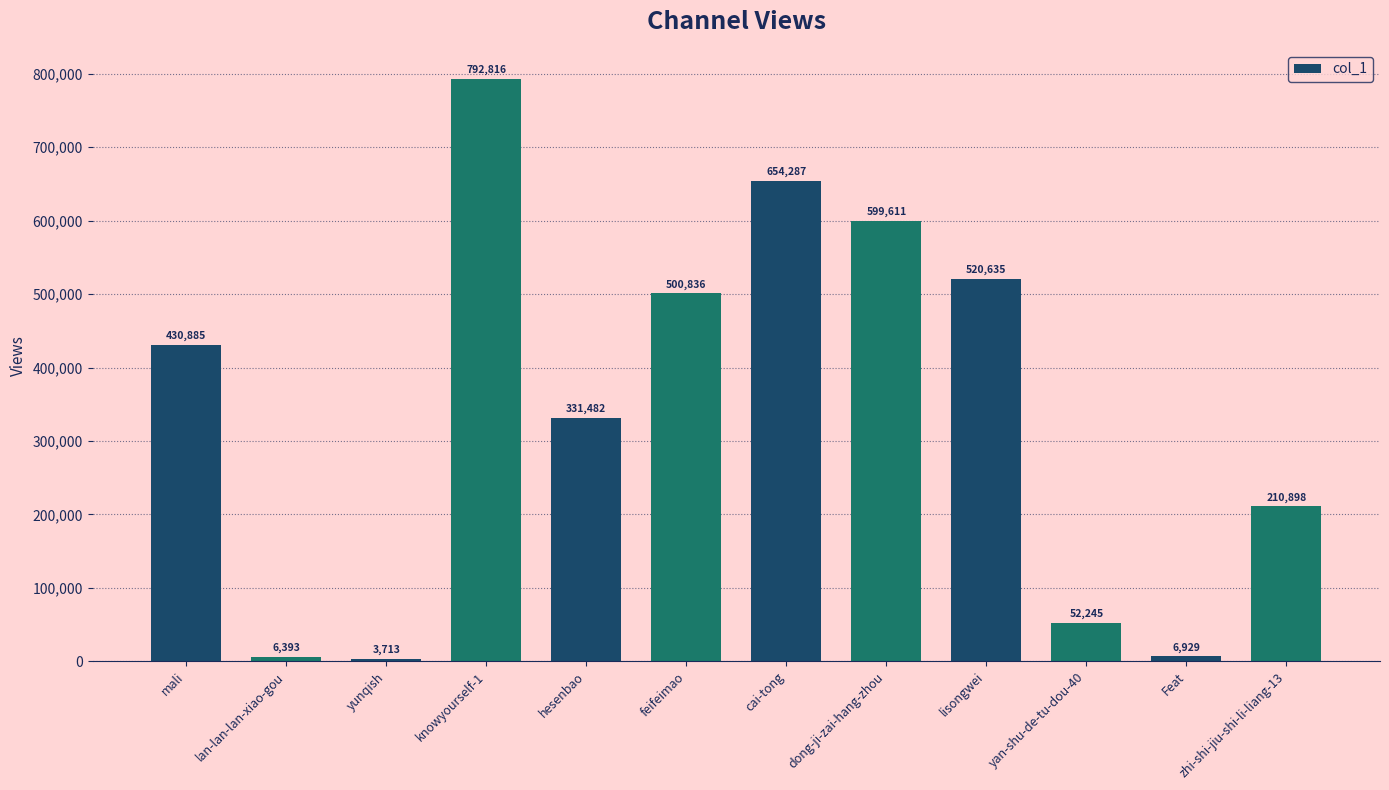

List the labels in order of value, largest first.

knowyourself-1, cai-tong, dong-ji-zai-hang-zhou, lisongwei, feifeimao, mali, hesenbao, zhi-shi-jiu-shi-li-liang-13, yan-shu-de-tu-dou-40, Feat, lan-lan-lan-xiao-gou, yunqish